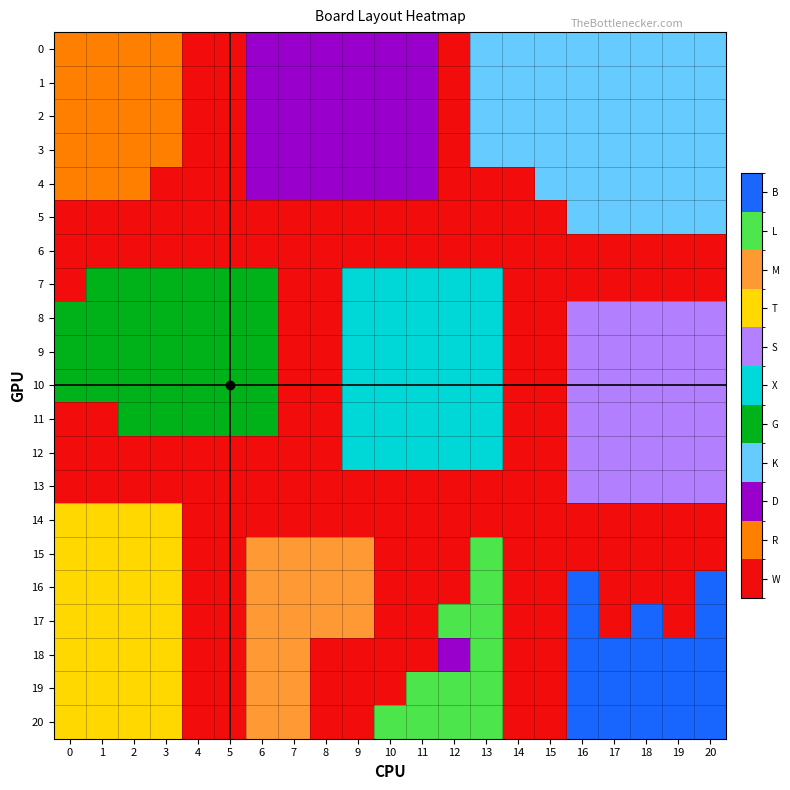

Which label corresponds to the smallest value in the chart?

4